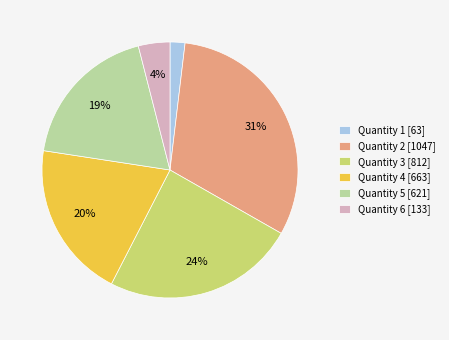

Do Quantity 1 [63] and Quantity 4 [663] together represent more than half of the pie?

No